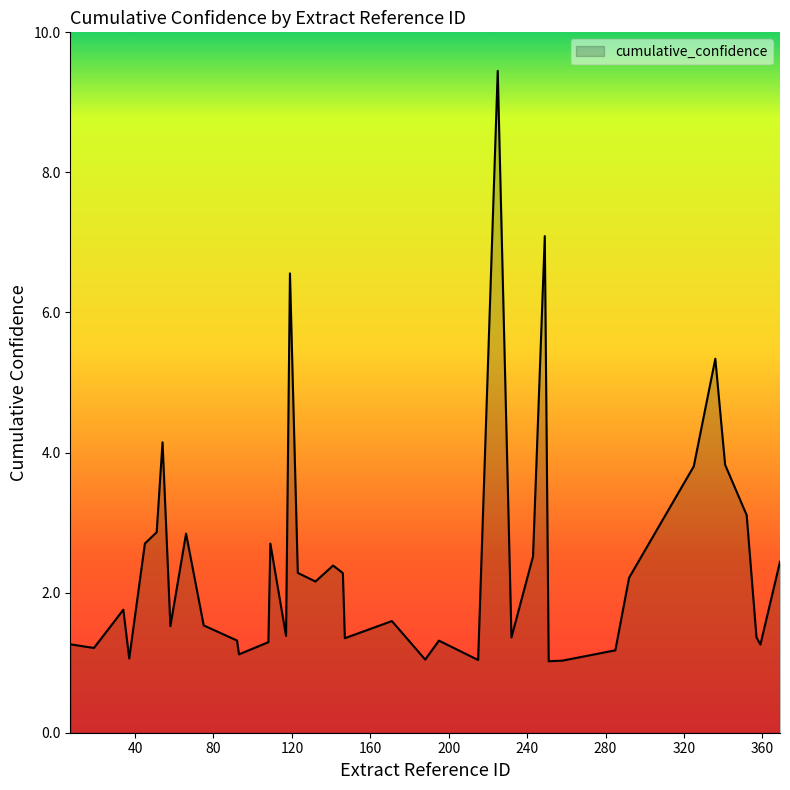

What is the difference between the maximum and minimum values?

8.4